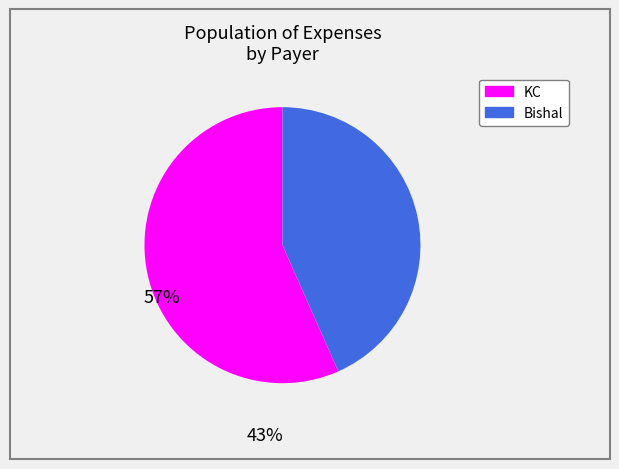

Rank the categories by value from lowest to highest.

Bishal, KC